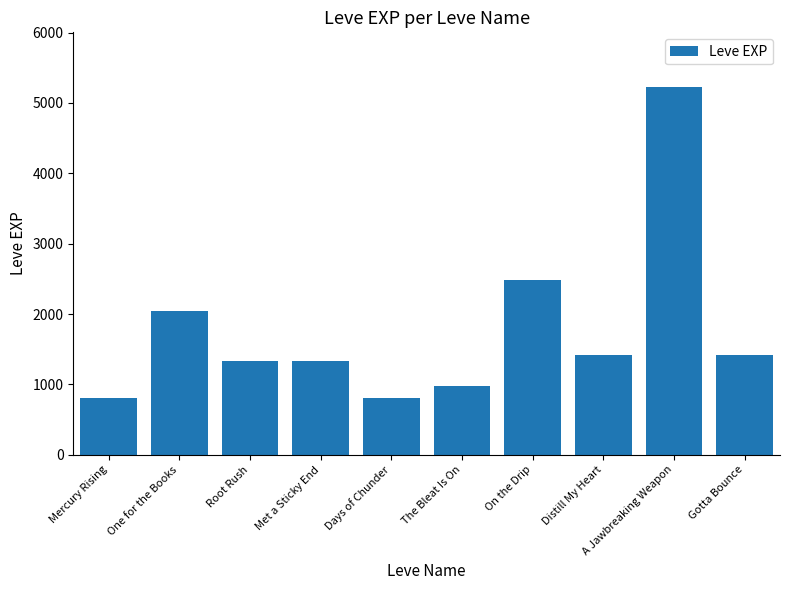

What is the sum of the values at Root Rush and The Bleat Is On?

2310